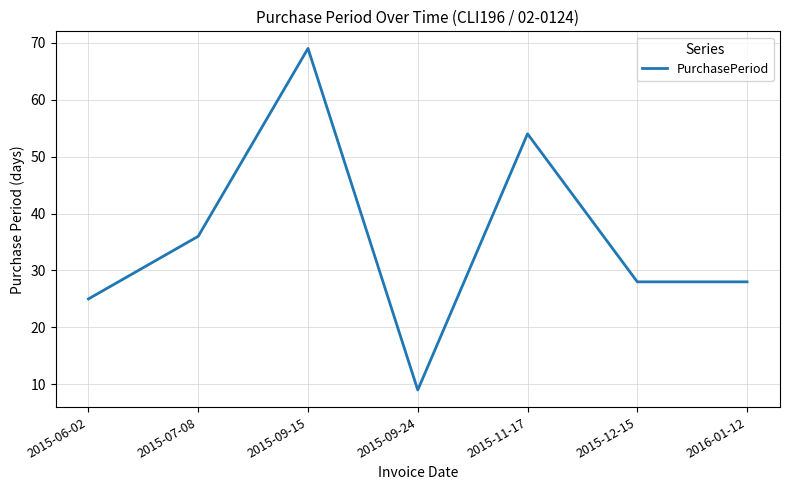

How many series are shown in this chart?

1